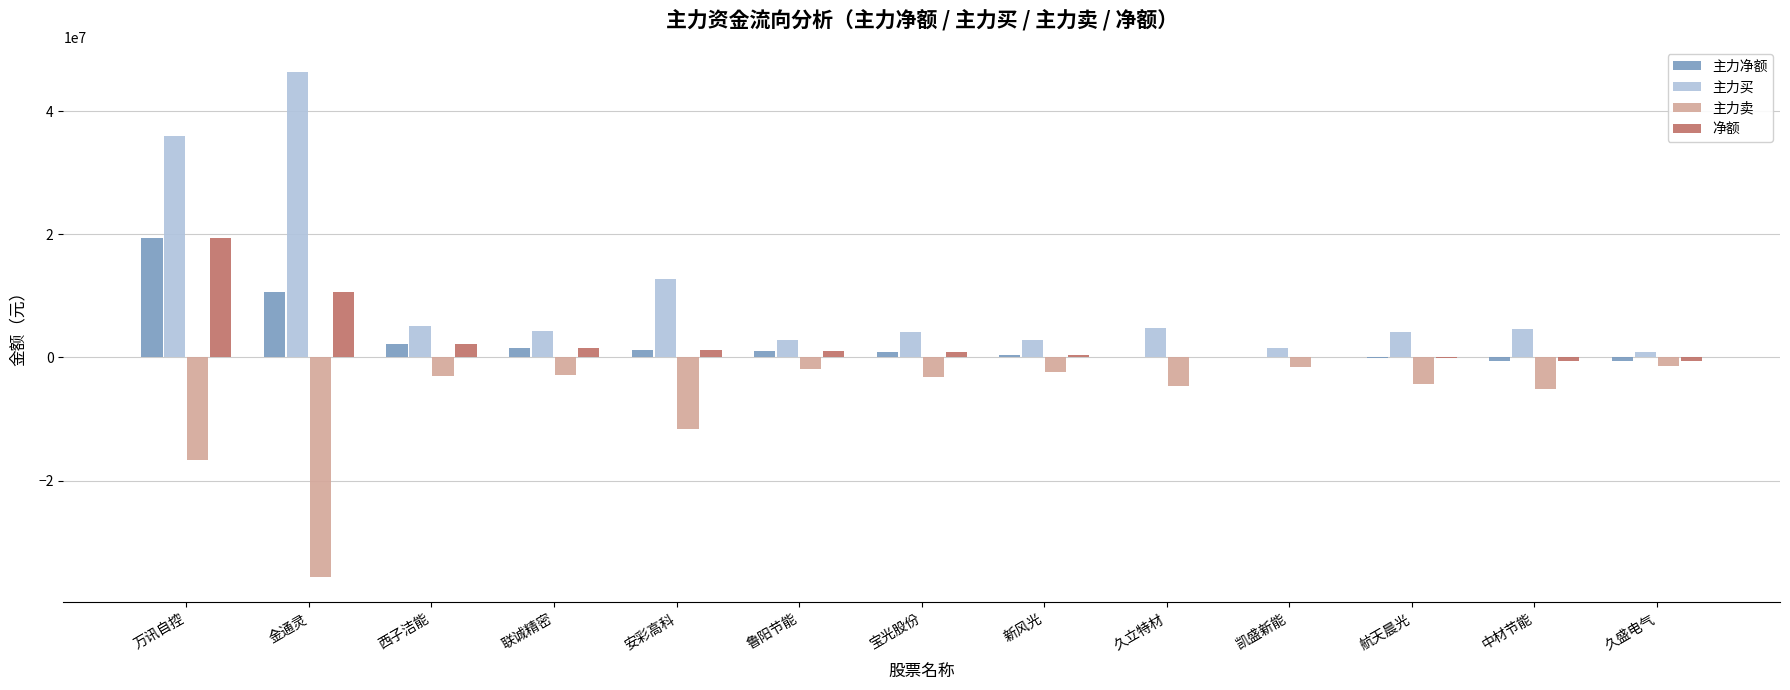

True or false: 主力卖 has a value of -4574279 at 久立特材.

True